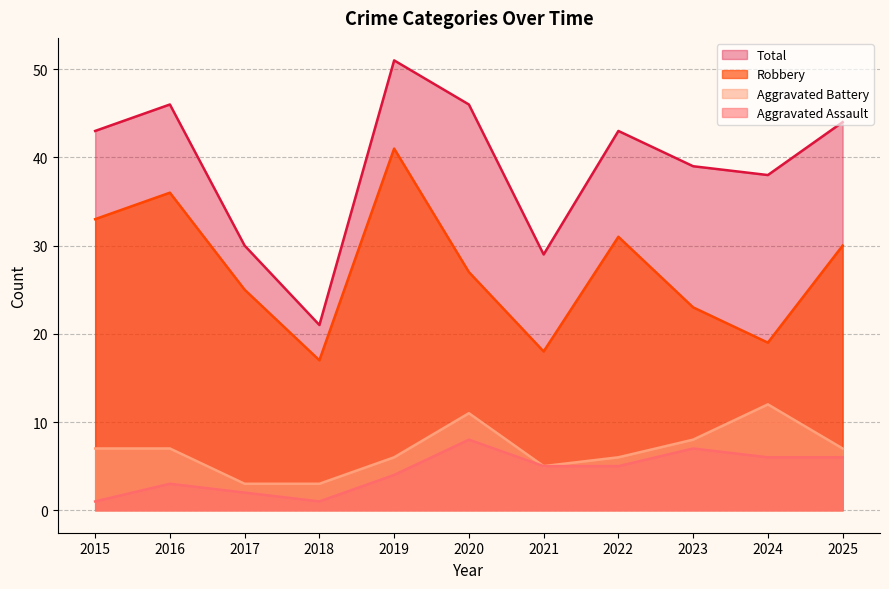

Reading left to right, extract all data points from this chart.

Aggravated Assault: 1	3	2	1	4	8	5	5	7	6	6
Aggravated Battery: 7	7	3	3	6	11	5	6	8	12	7
Robbery: 33	36	25	17	41	27	18	31	23	19	30
Total: 43	46	30	21	51	46	29	43	39	38	44